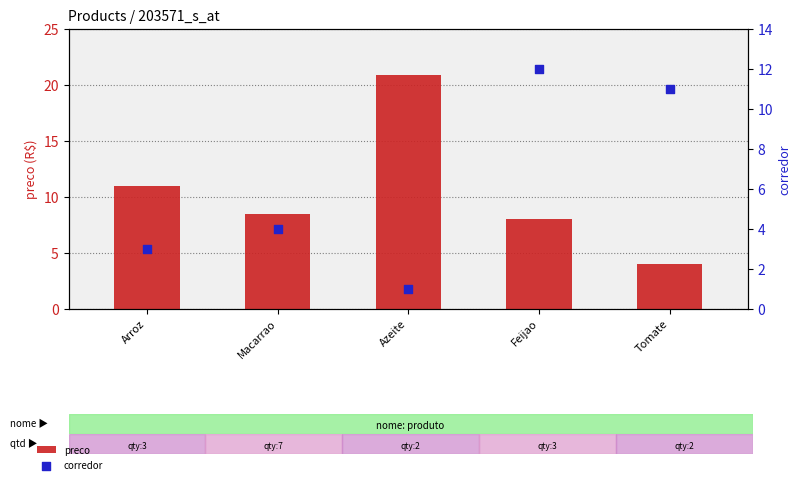

Which series has the largest total across all categories?

preco